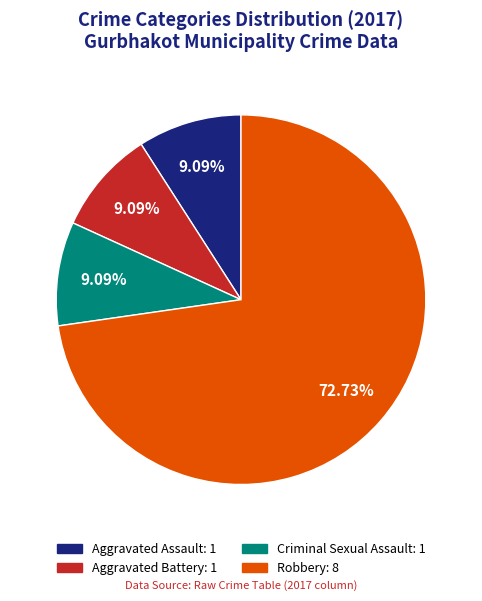

Count the number of slices in the pie.

4